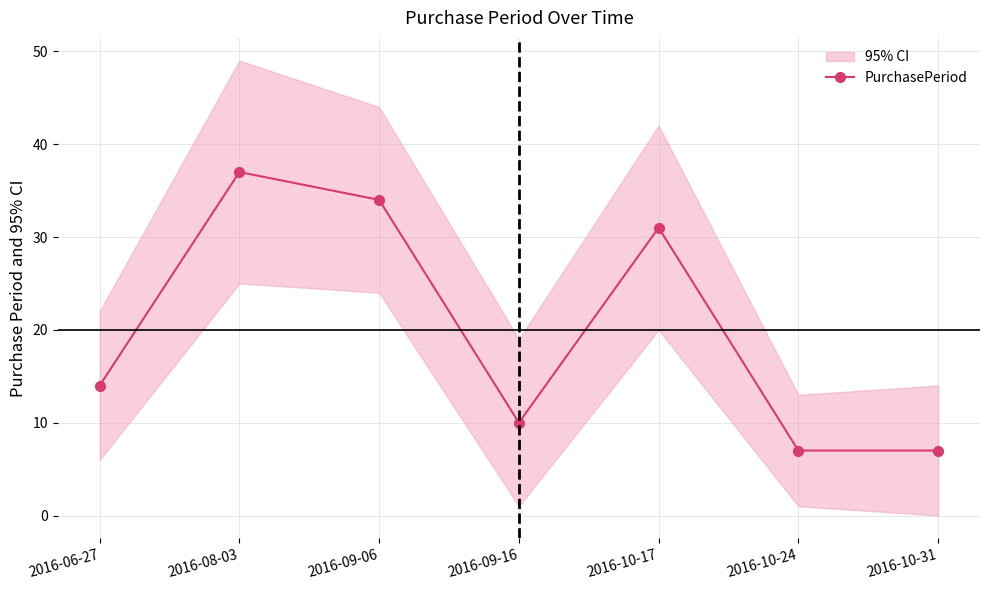

What position from the left is 2016-10-17?

5